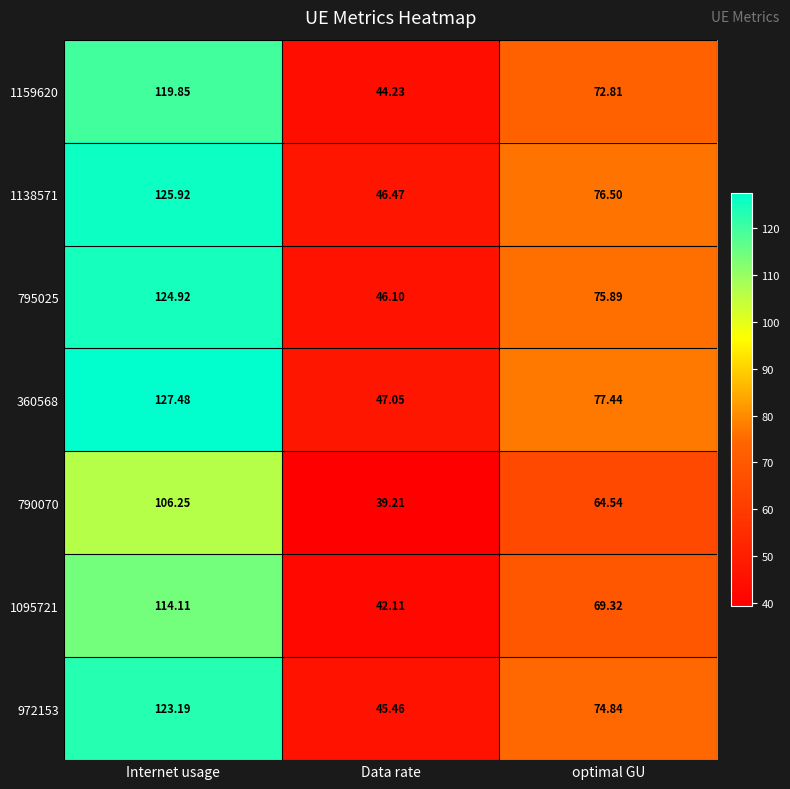

Is the value of 972153 at Internet usage greater than the value of 790070 at Internet usage?

Yes